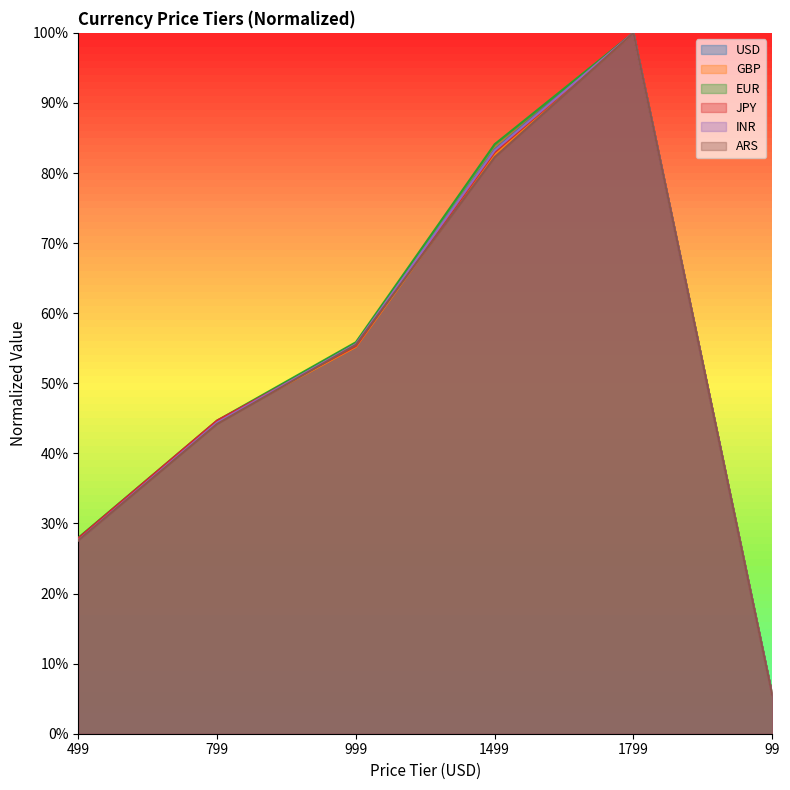

In GBP, how many points are higher than both neighbors (excluding endpoints)?

1